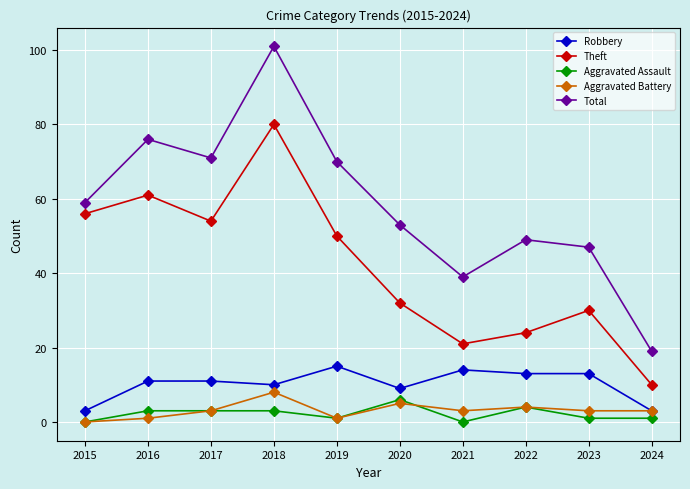

At which label is Theft closest to 45?

2019